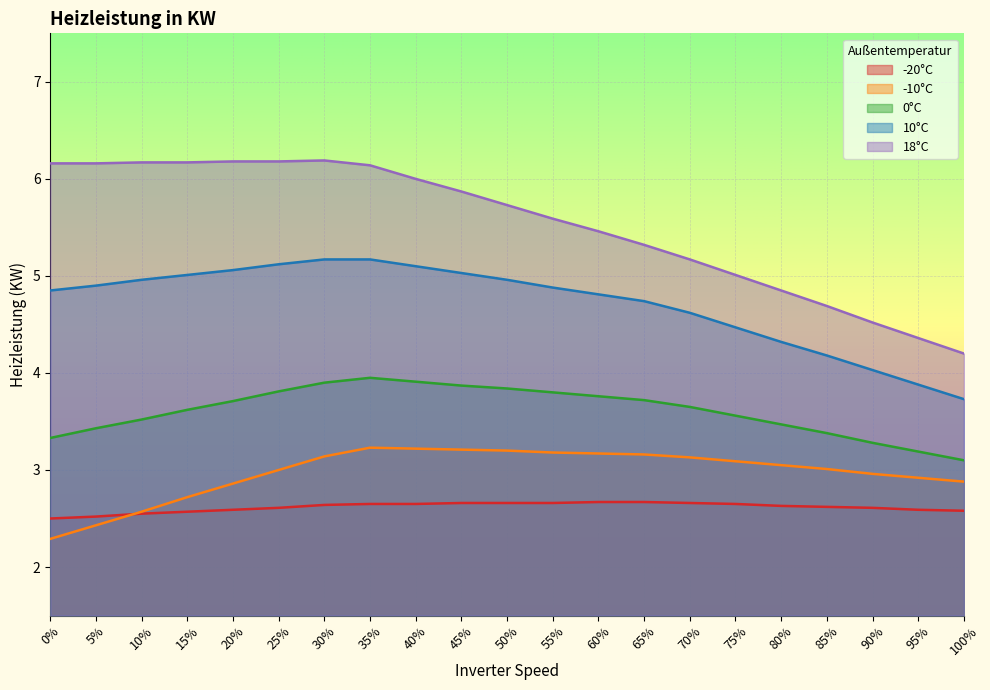

The 0°C series shows 1.9 at 75%. True or false?

False